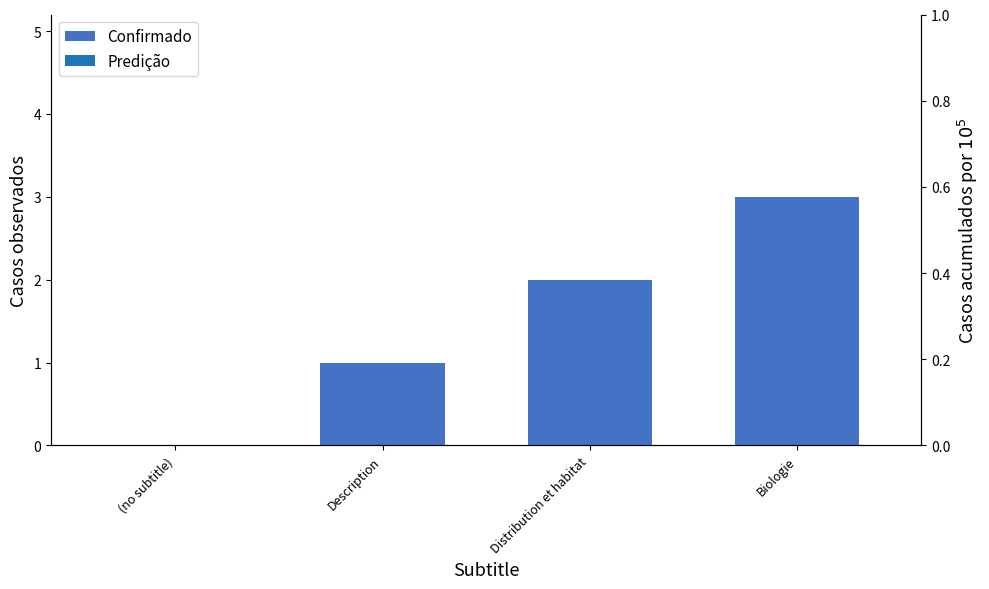

What is the sum of all values?

6